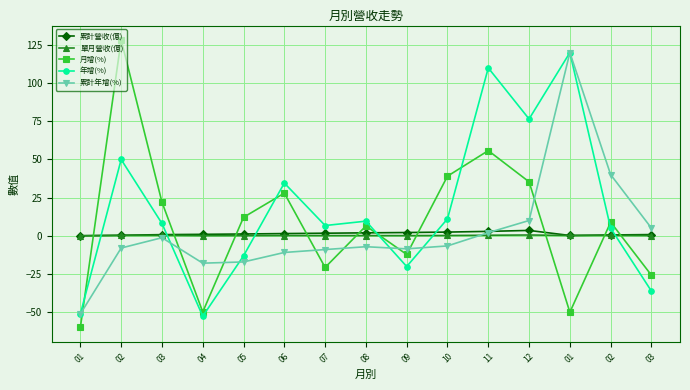

What is the average value of the 月增(%) series?

7.9